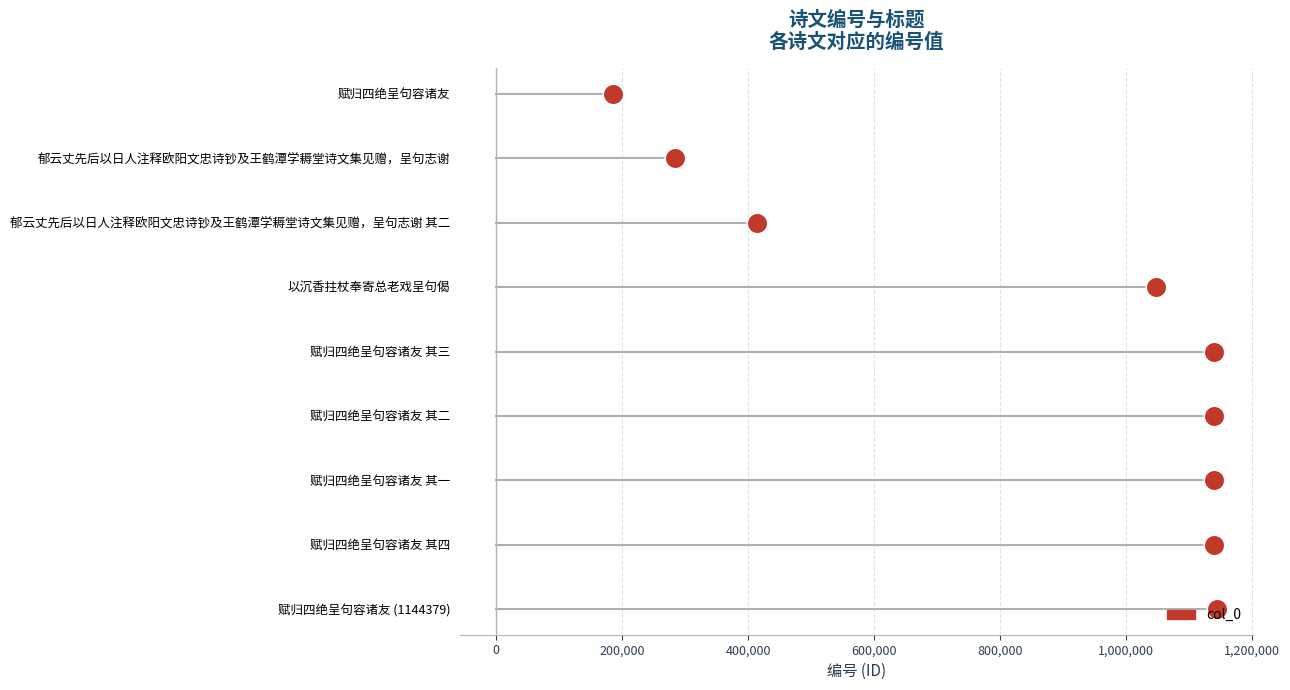

Which has a higher value, 1,000,000 or 800,000?

1,000,000